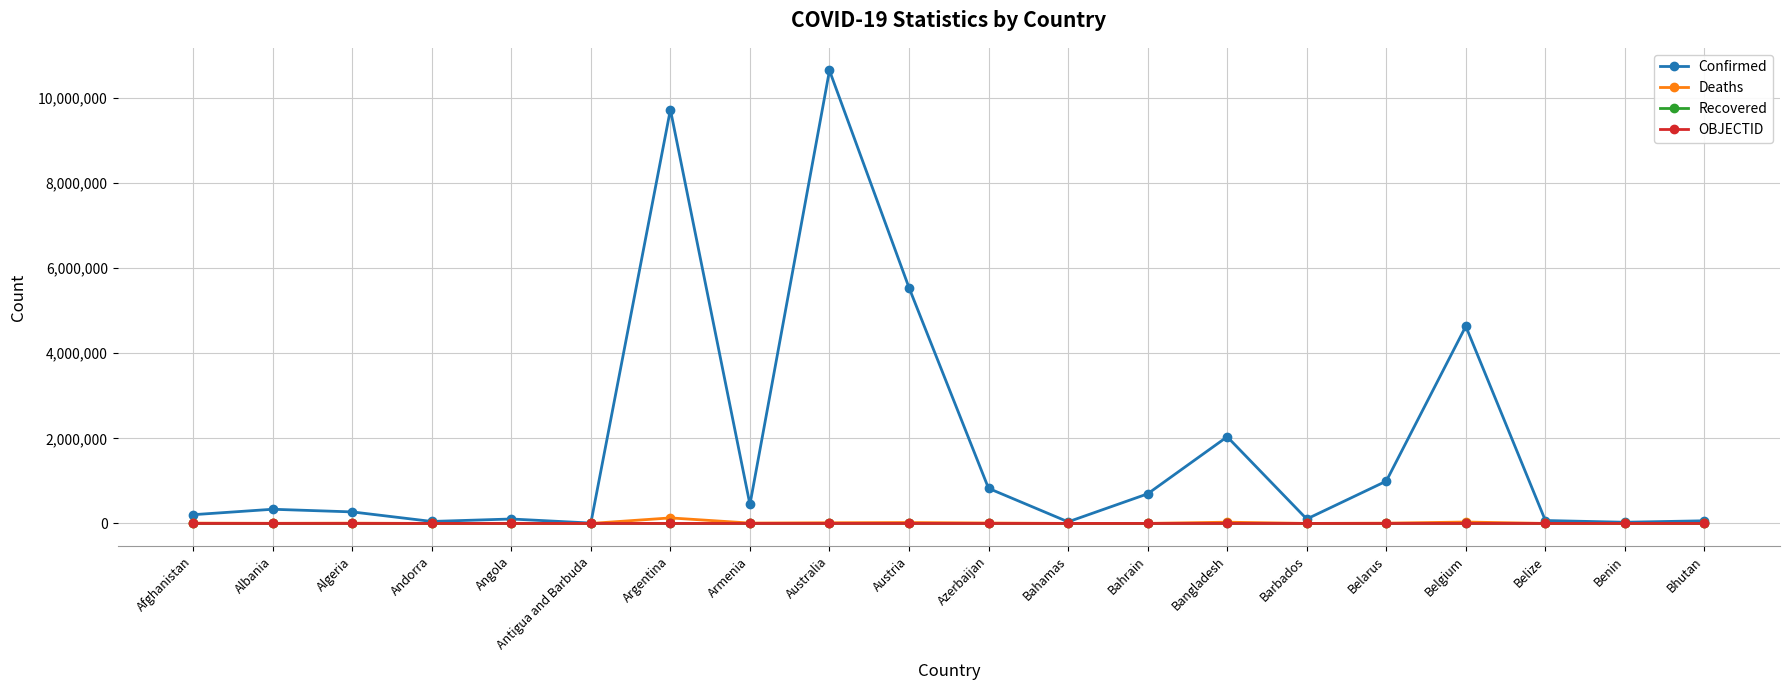

Count the number of data series in this chart.

4